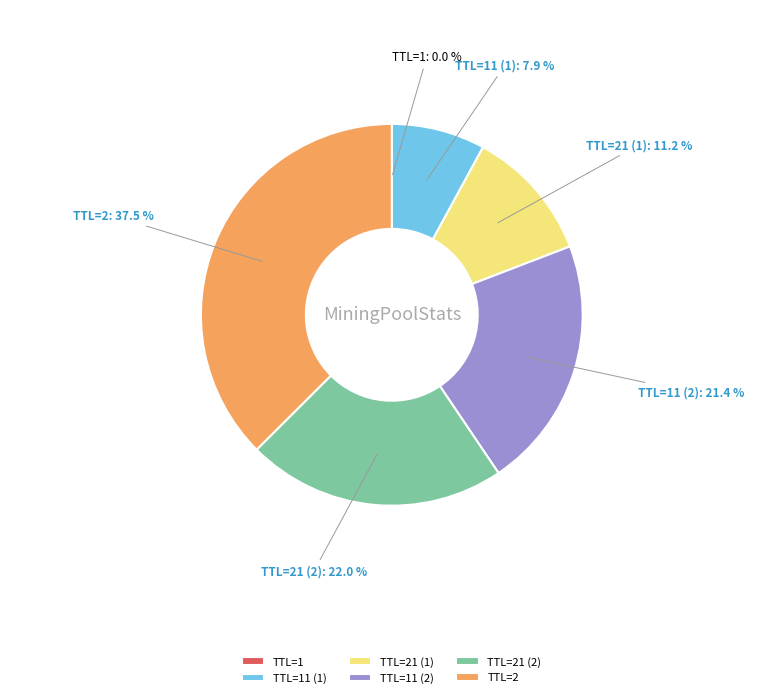

Approximately how many times larger is the value at TTL=2 compared to TTL=21 (1)?

3.3